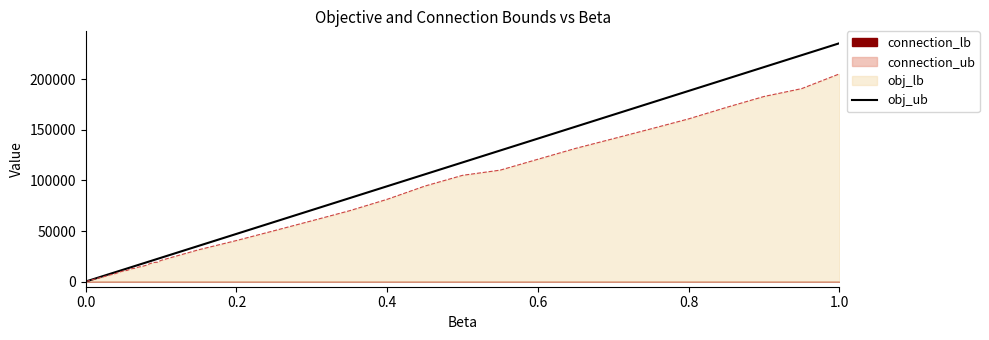

The value at 7 is 12800.2. True or false?

False